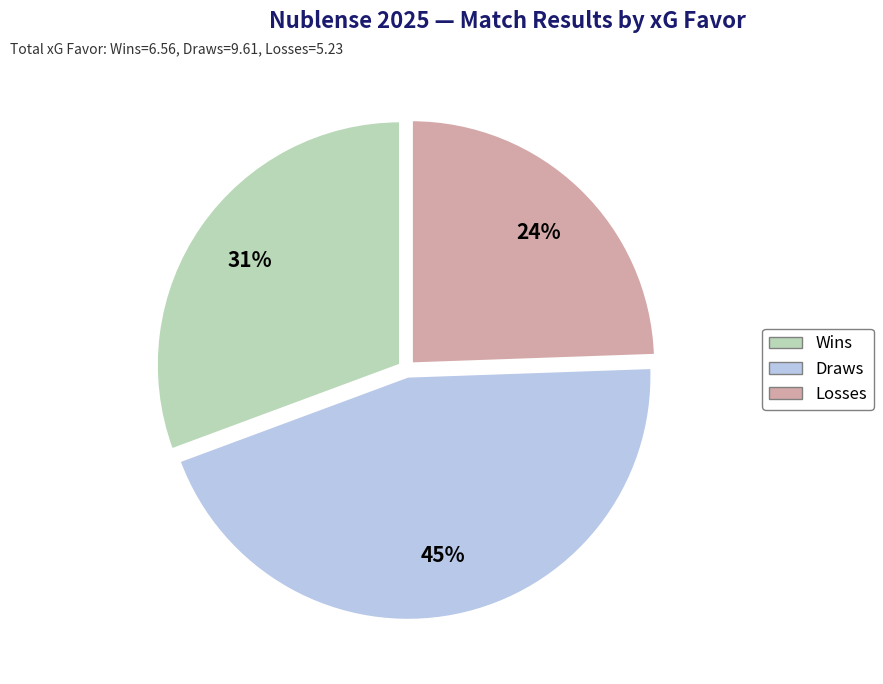

To the nearest percent, what is the average slice percentage?

33%